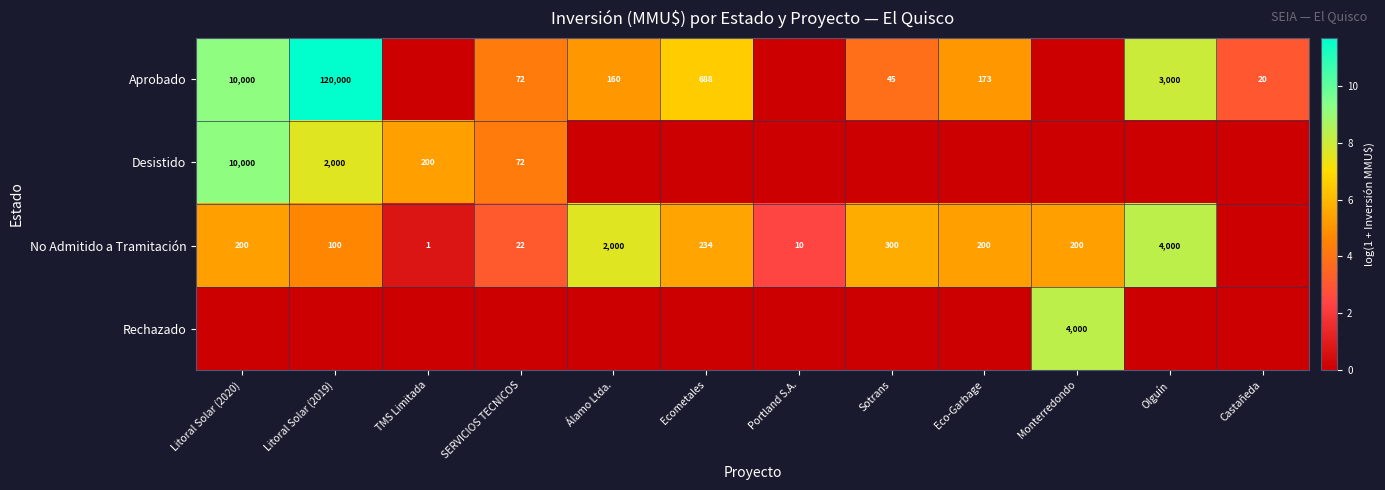

True or false: Aprobado has a value of 160 at Álamo Ltda..

True